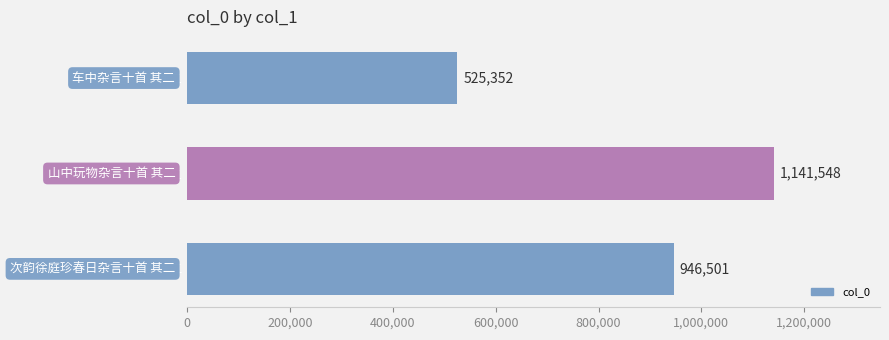

What is the maximum value shown in the chart?

1141548